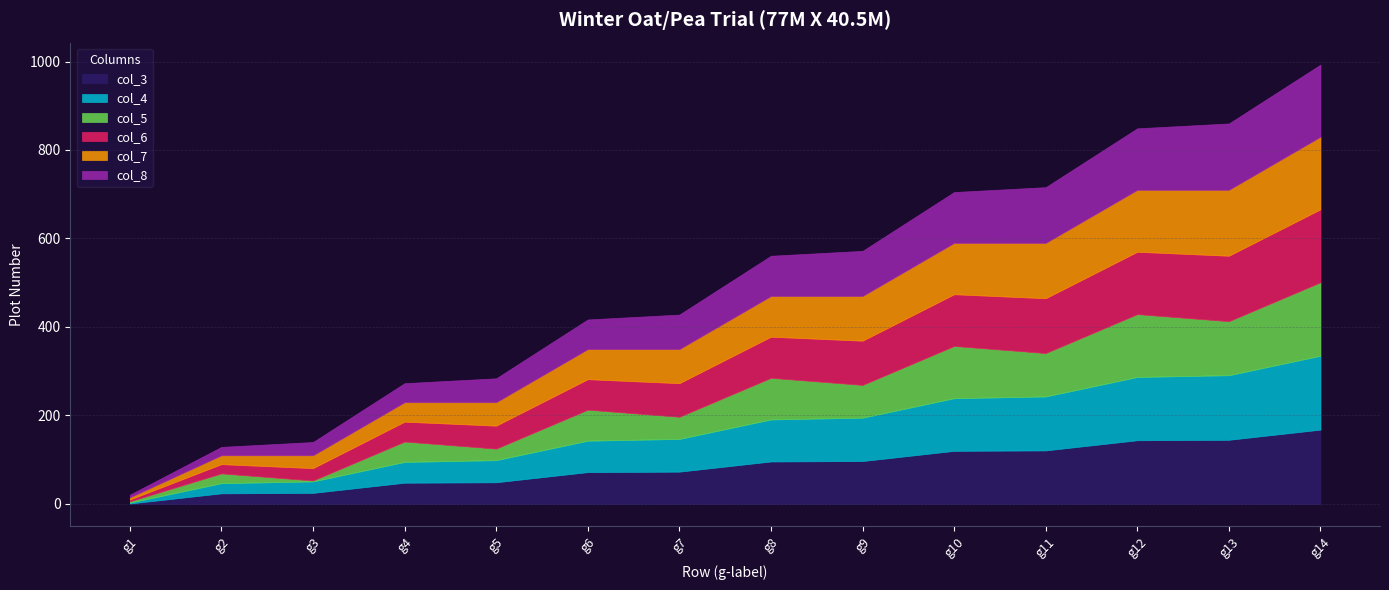

Does the chart display data point markers on the line(s)?

No